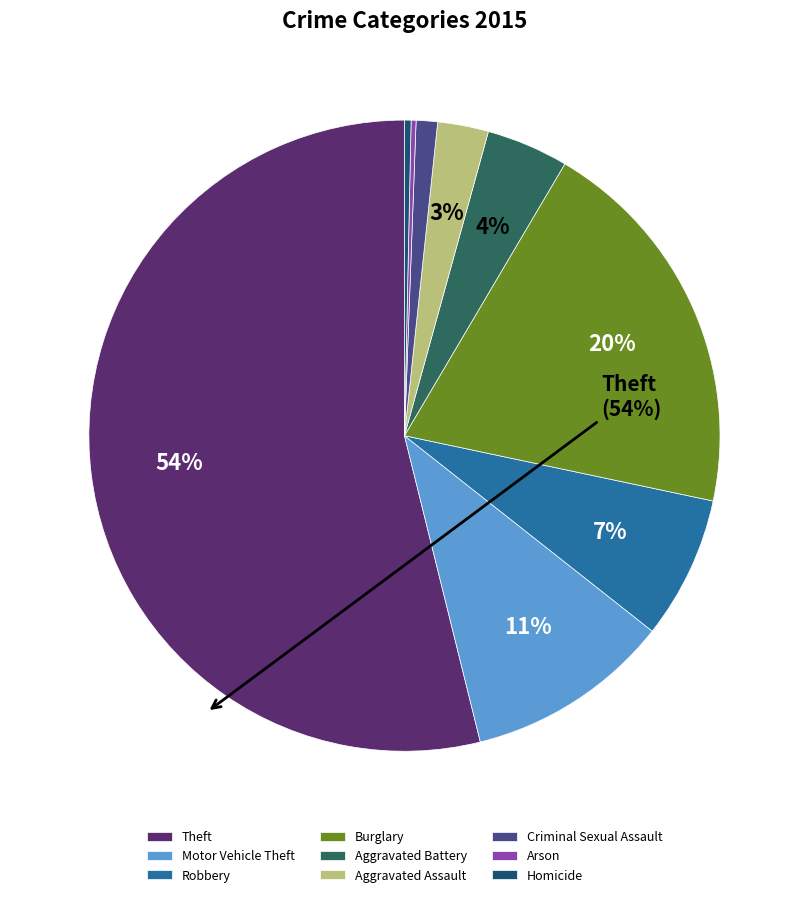

What is the largest slice in the pie chart?

Theft